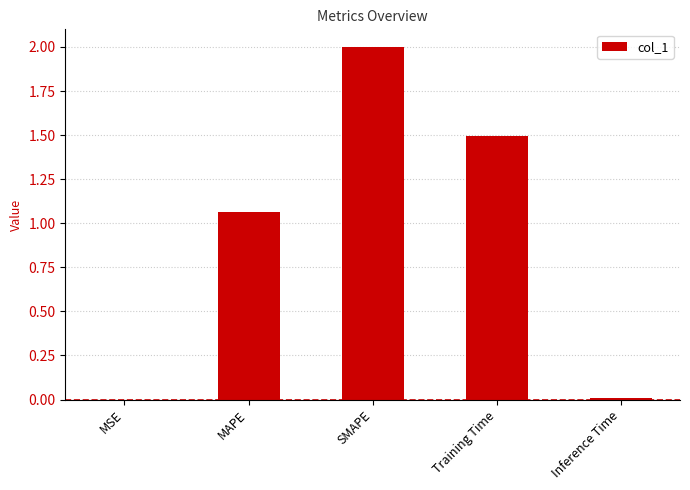

Are the bars horizontal?

No